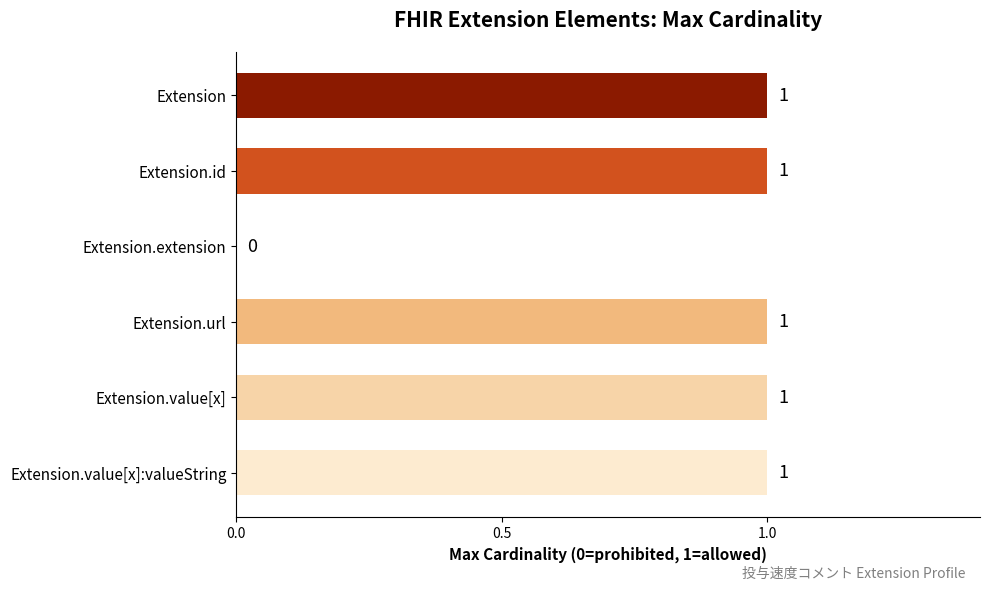

The chart shows a value of 0 at Extension. True or false?

False